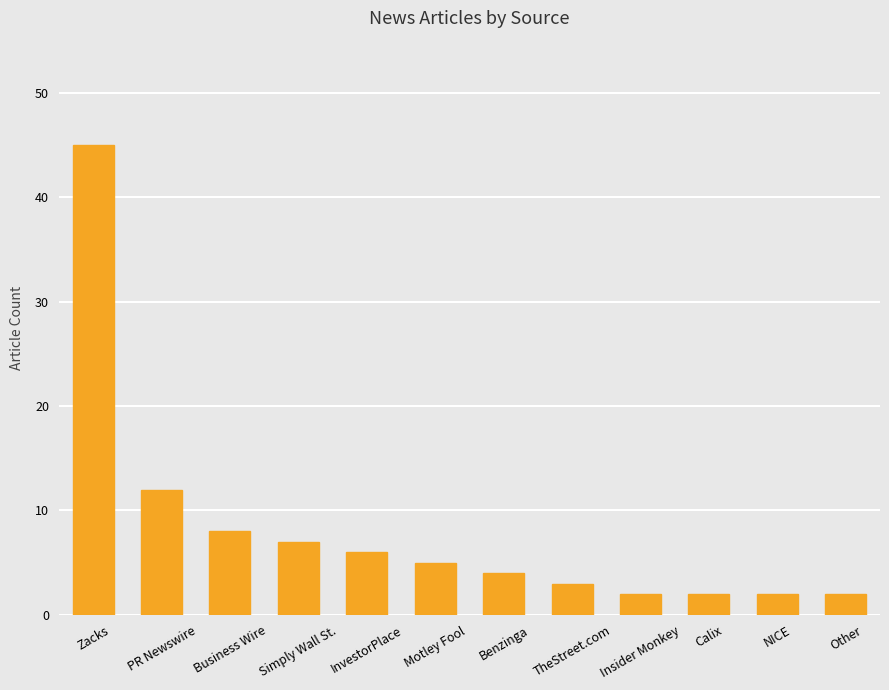

Count the number of categories in the chart.

12